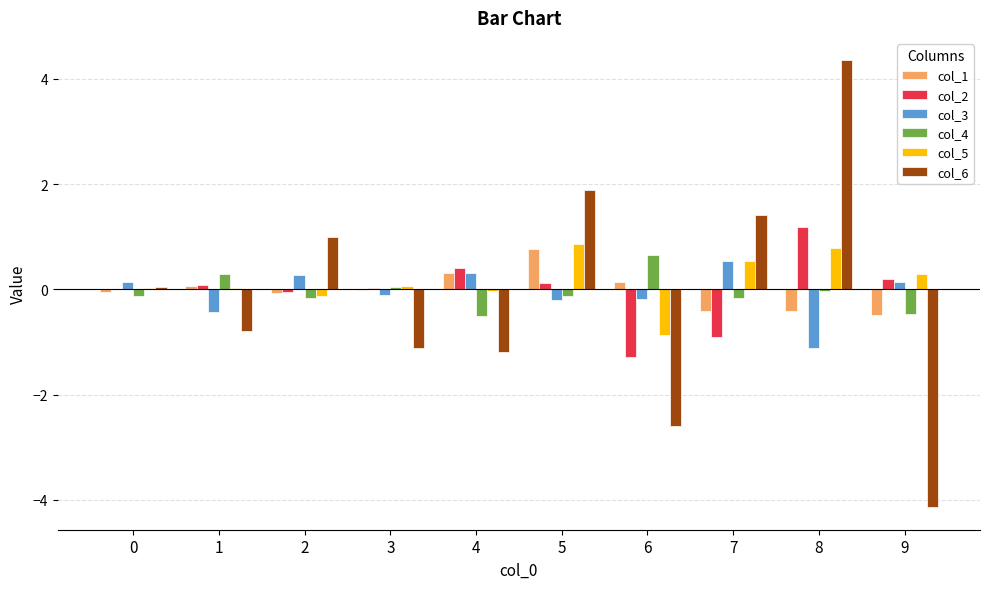

At which category is the sum across all series the highest?

8